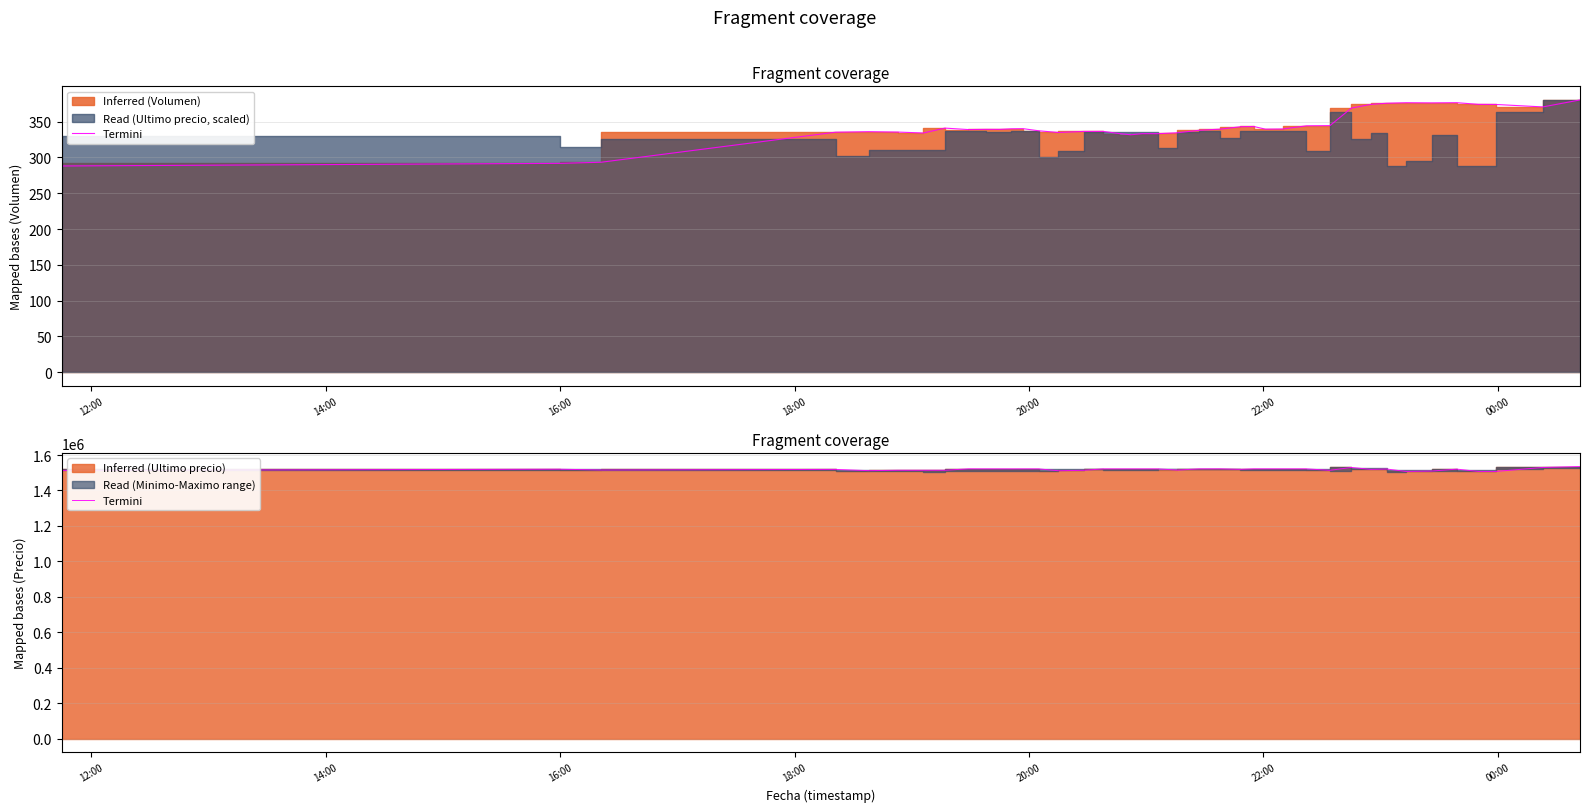

Does the chart have visible grid lines?

Yes